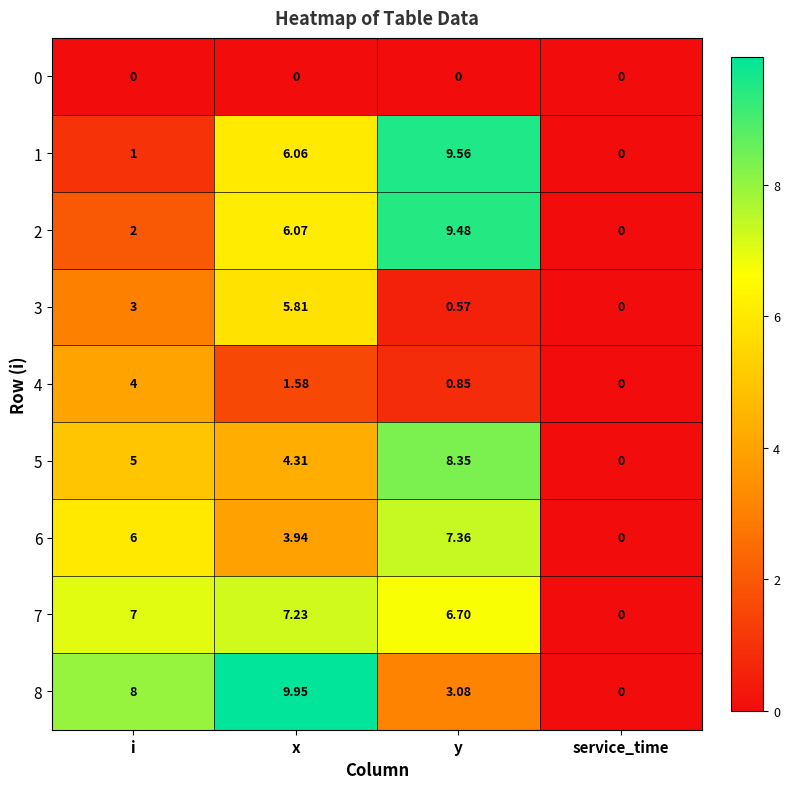

Where is 7 nearest to the value 3?

service_time